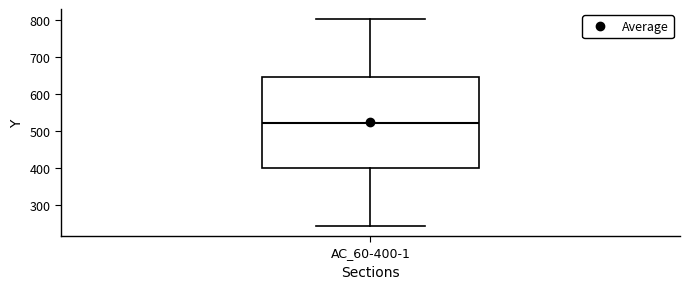

Read this box plot against the y-axis: the position of the median line, the range covered by the box, and the ends of both whiskers. The values are not printed on the chart, so give them approximately, as read against the axis.

median 520, box 400 to 650, whiskers 240 to 800